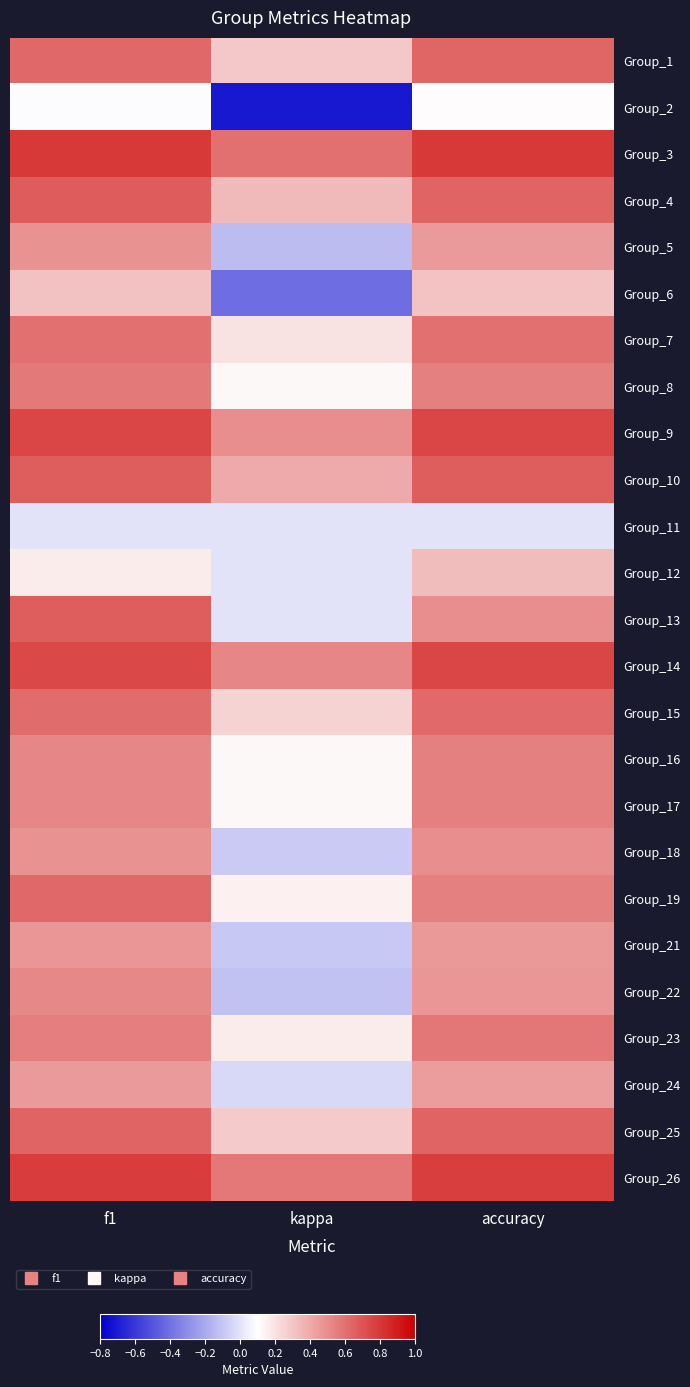

Reading left to right, list all the values displayed in this chart.

Group_1: f1=0.6	kappa=0.3	accuracy=0.6
Group_2: f1=0.1	kappa=-0.7	accuracy=0.1
Group_3: f1=0.8	kappa=0.6	accuracy=0.8
Group_4: f1=0.7	kappa=0.3	accuracy=0.6
Group_5: f1=0.5	kappa=-0.1	accuracy=0.5
Group_6: f1=0.3	kappa=-0.4	accuracy=0.3
Group_7: f1=0.6	kappa=0.2	accuracy=0.6
Group_8: f1=0.6	kappa=0.1	accuracy=0.5
Group_9: f1=0.7	kappa=0.5	accuracy=0.8
Group_10: f1=0.7	kappa=0.4	accuracy=0.7
Group_11: f1=0.0	kappa=0.0	accuracy=0.0
Group_12: f1=0.2	kappa=0.0	accuracy=0.3
Group_13: f1=0.7	kappa=0.0	accuracy=0.5
Group_14: f1=0.7	kappa=0.5	accuracy=0.8
Group_15: f1=0.6	kappa=0.2	accuracy=0.6
Group_16: f1=0.5	kappa=0.1	accuracy=0.5
Group_17: f1=0.5	kappa=0.1	accuracy=0.5
Group_18: f1=0.5	kappa=-0.1	accuracy=0.5
Group_19: f1=0.6	kappa=0.2	accuracy=0.5
Group_21: f1=0.5	kappa=-0.1	accuracy=0.5
Group_22: f1=0.5	kappa=-0.1	accuracy=0.5
Group_23: f1=0.6	kappa=0.2	accuracy=0.6
Group_24: f1=0.5	kappa=-0.0	accuracy=0.5
Group_25: f1=0.6	kappa=0.3	accuracy=0.6
Group_26: f1=0.8	kappa=0.6	accuracy=0.8